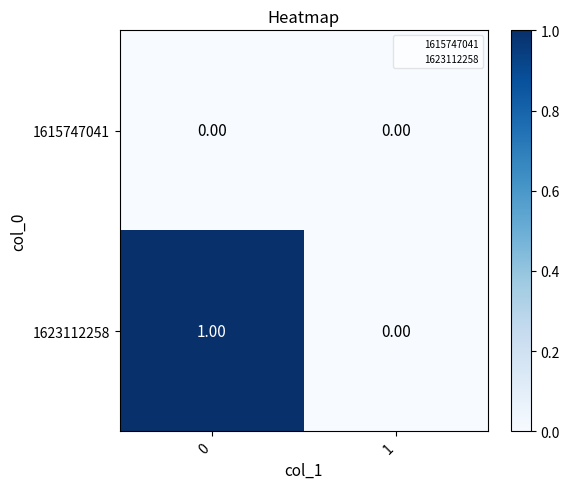

List the series in order of their overall mean, lowest first.

1615747041, 1623112258